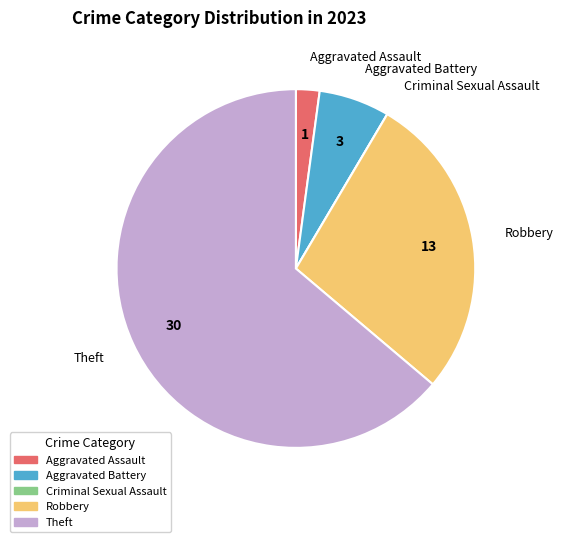

Is there a majority slice in this chart?

Yes